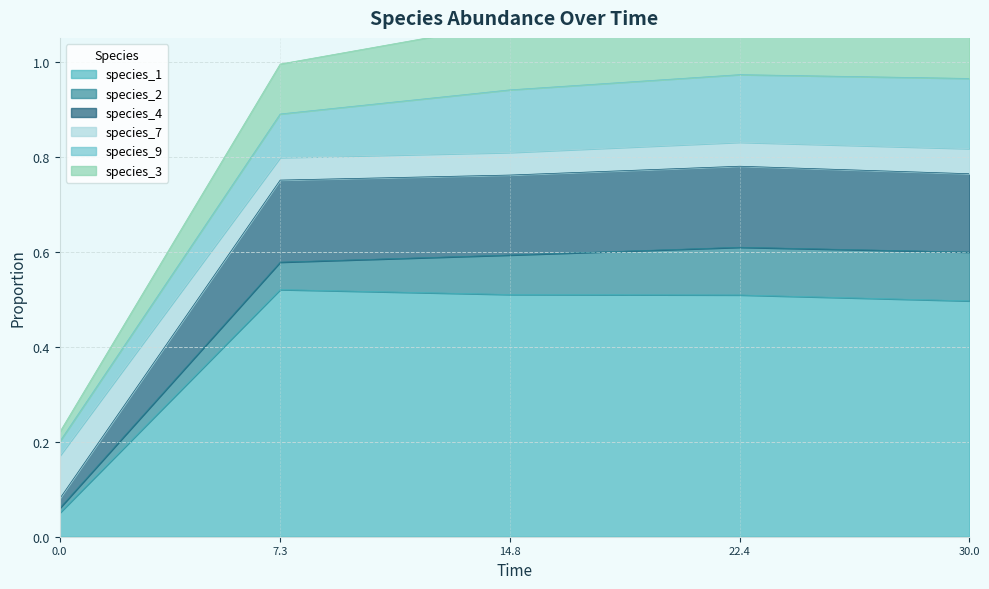

The value of species_1 at 30.0 is 0.5. True or false?

True